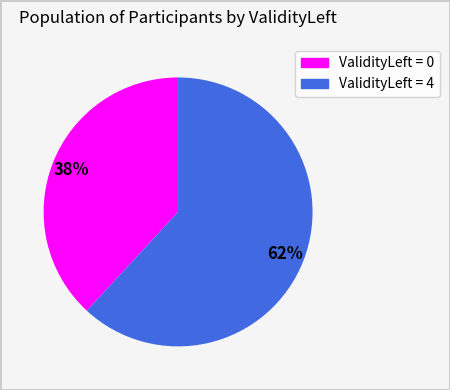

To the nearest percent, what is the average slice percentage?

50%